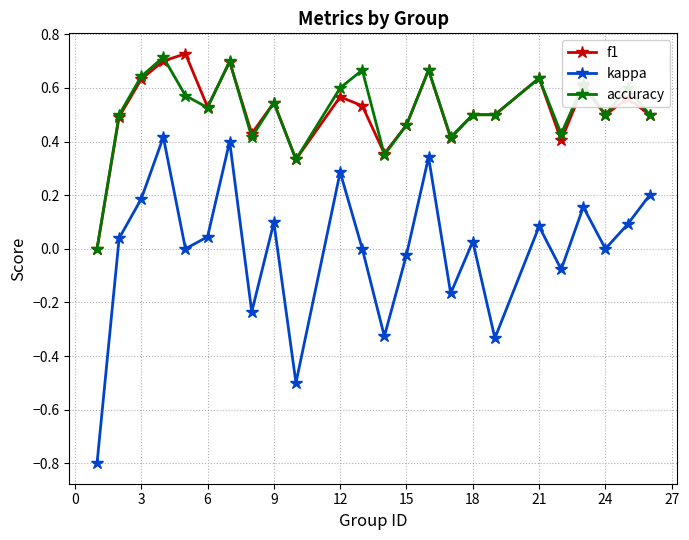

What is the difference between the second highest and second lowest values in the kappa series?

0.9